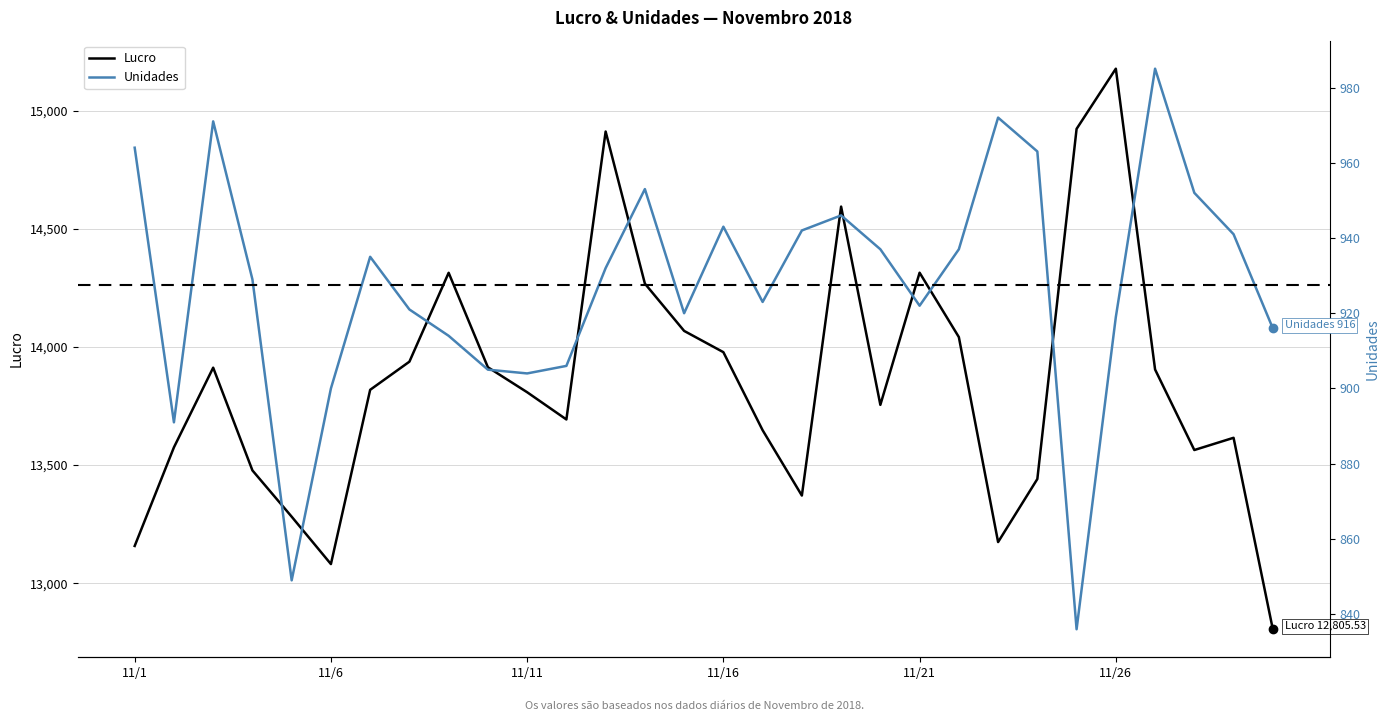

What are all the series names shown in the legend?

Lucro, Unidades